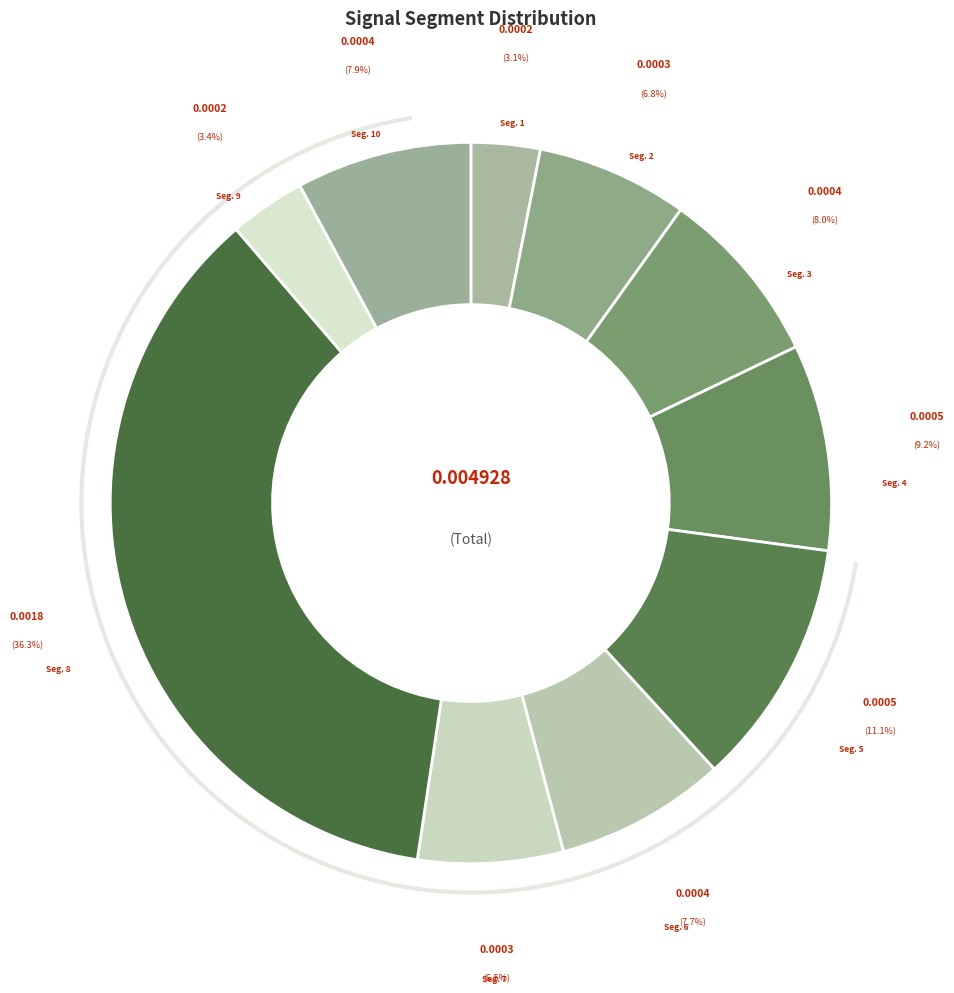

Does signal segment 2 represent more than half of the total?

No